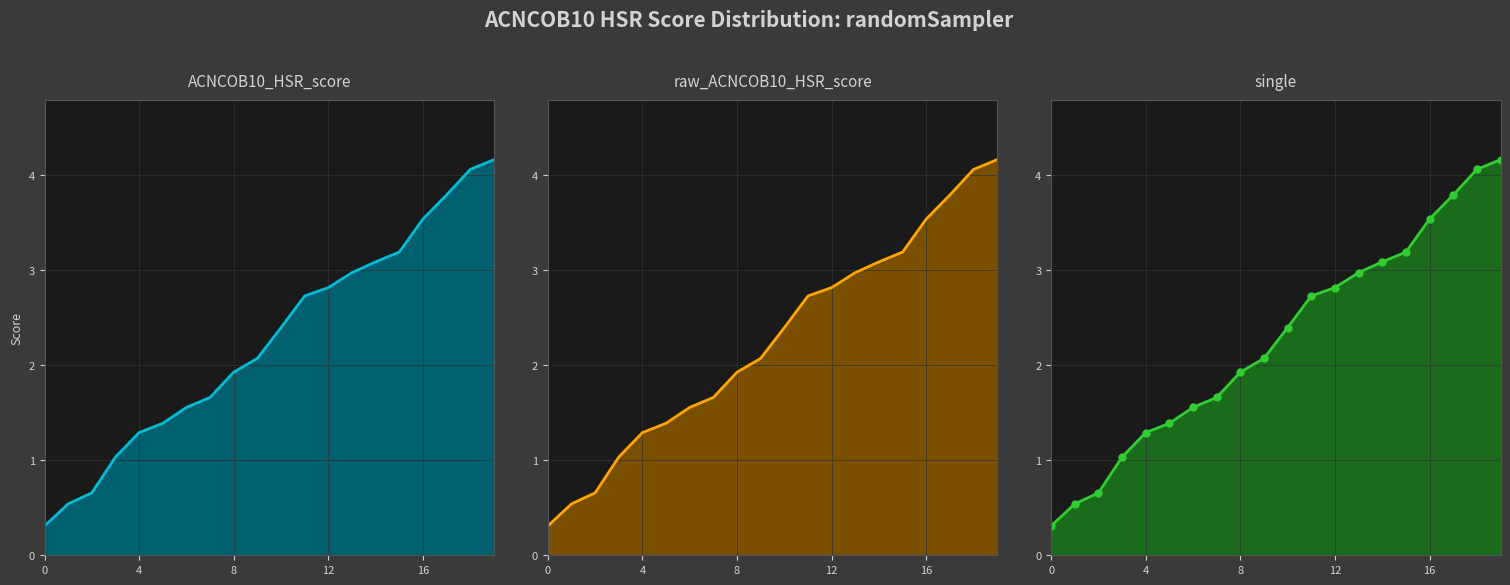

What is the label of the 11th point from the left?

10